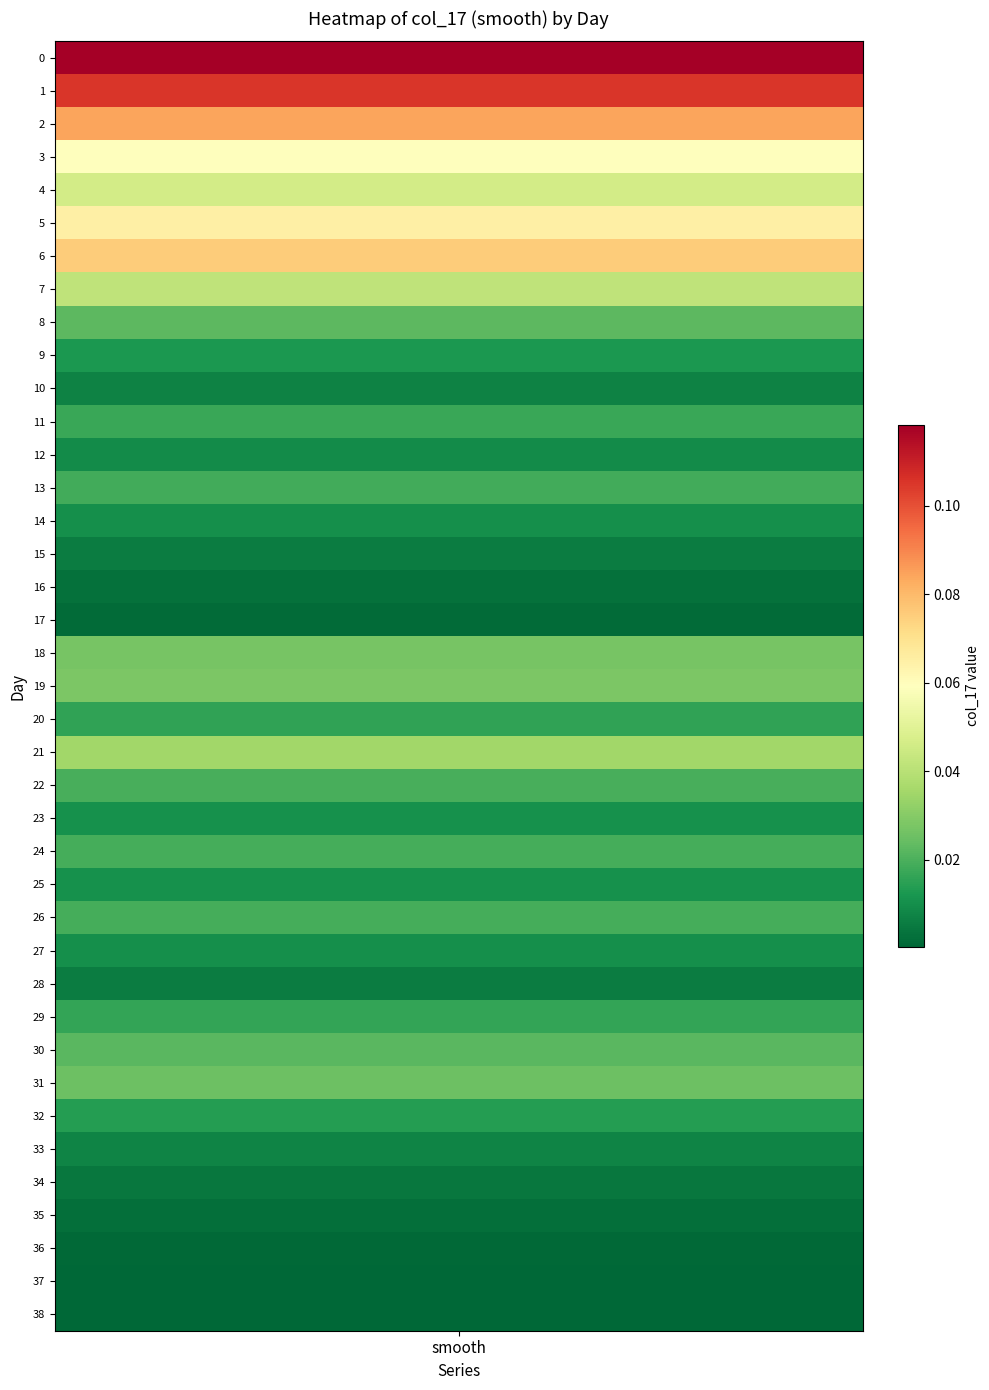

Between 13 and 29, which is larger?

13